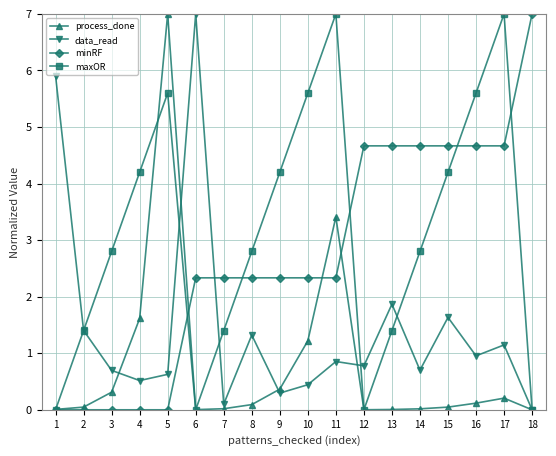

The value of data_read at 16 is 0.2. True or false?

False